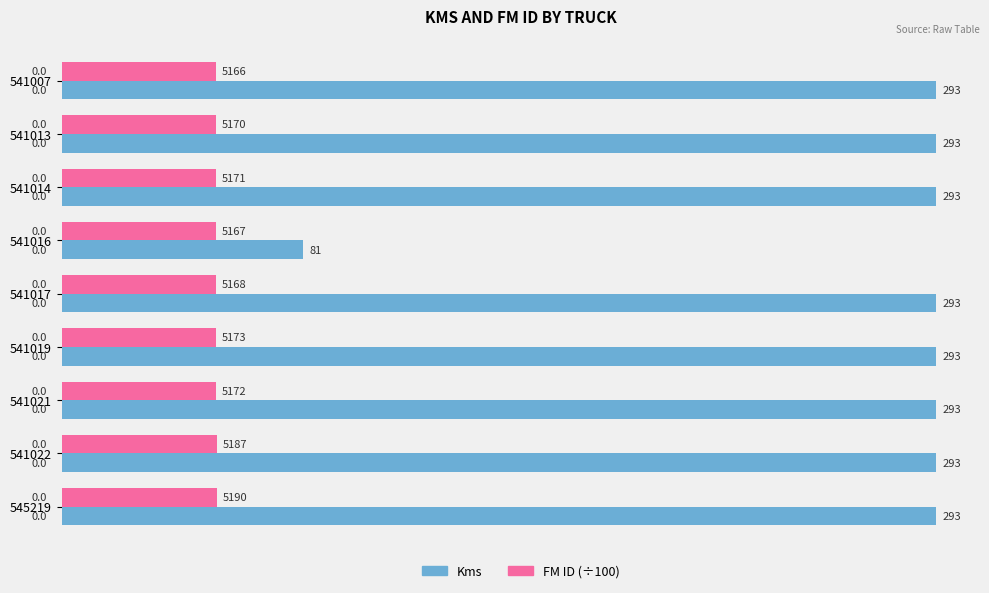

Rank the series by their maximum value, from highest to lowest.

Kms, FM ID (÷100)